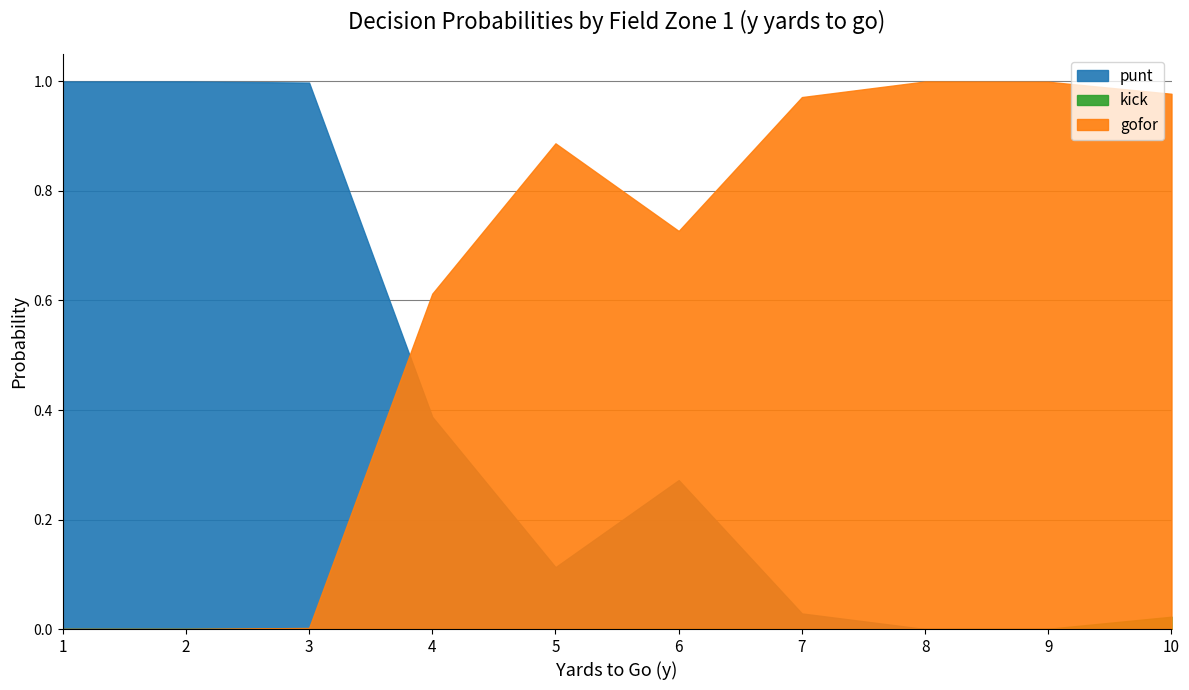

List the series in order of their peak value, lowest first.

kick, gofor, punt